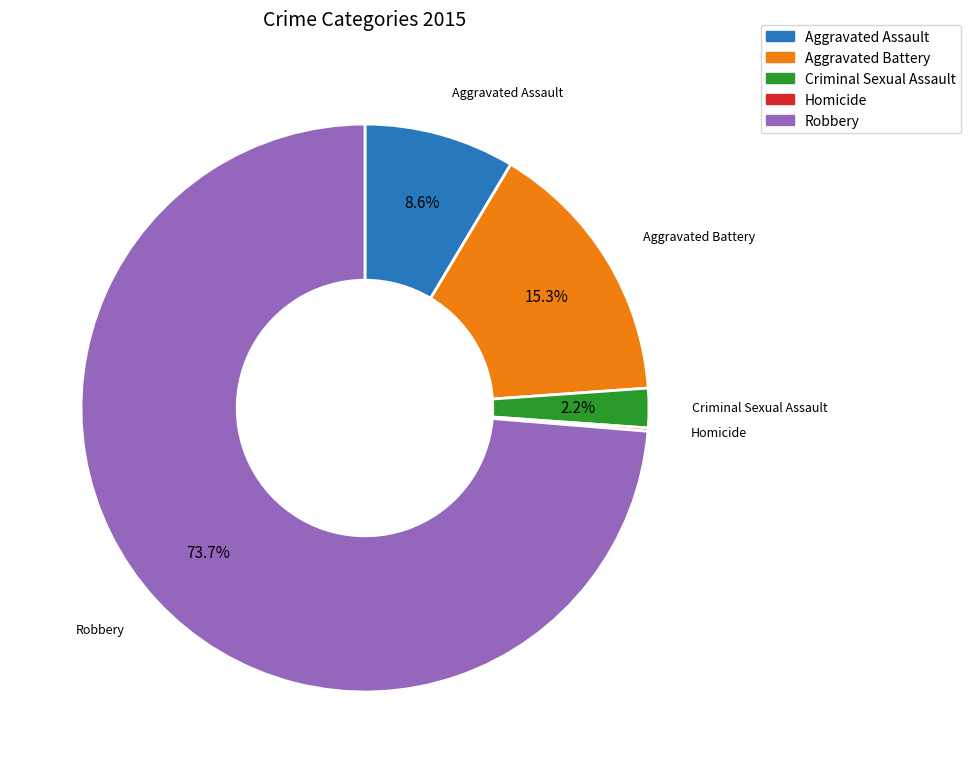

Which slice is the largest?

Robbery